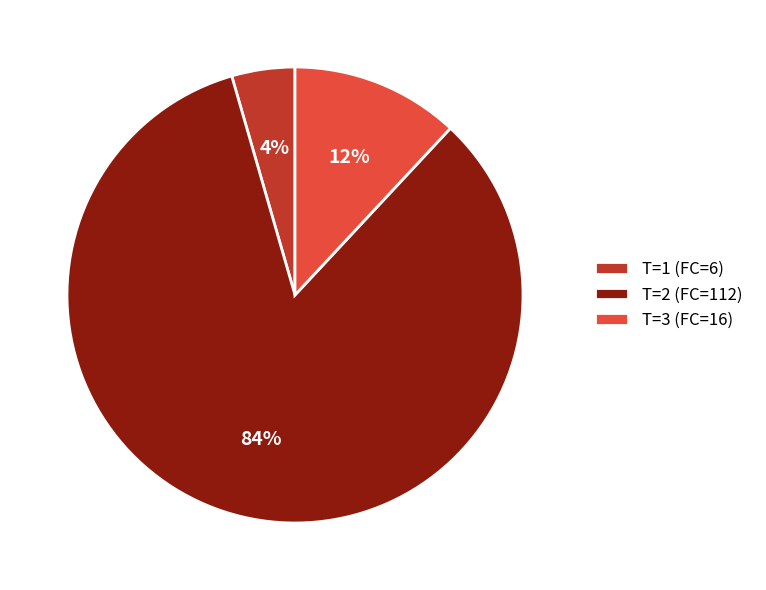

To the nearest percent, what portion does T=1 (FC=6) represent?

4%